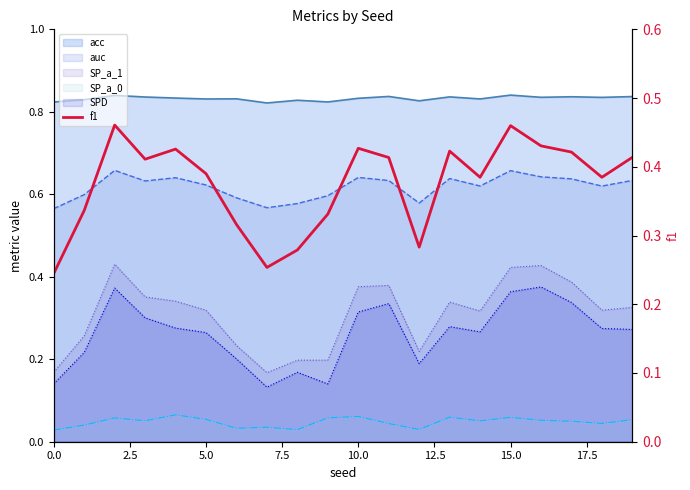

How many data points does each series have?

20